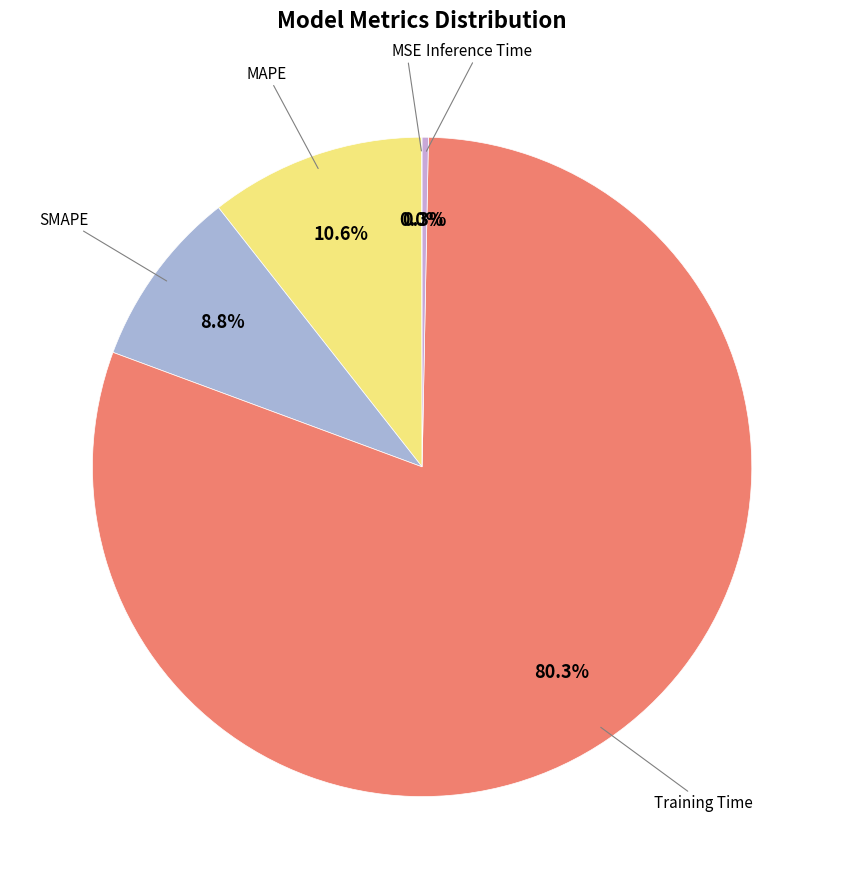

What is the smallest slice in the pie chart?

MSE